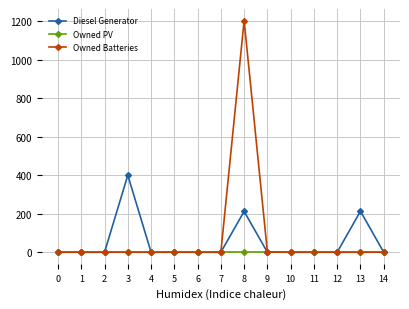

List the series in order of their peak value, highest first.

Owned Batteries, Diesel Generator, Owned PV